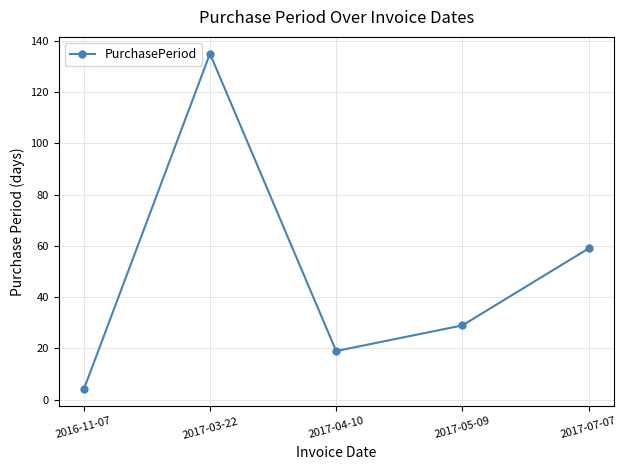

How many lines are shown in the chart?

1